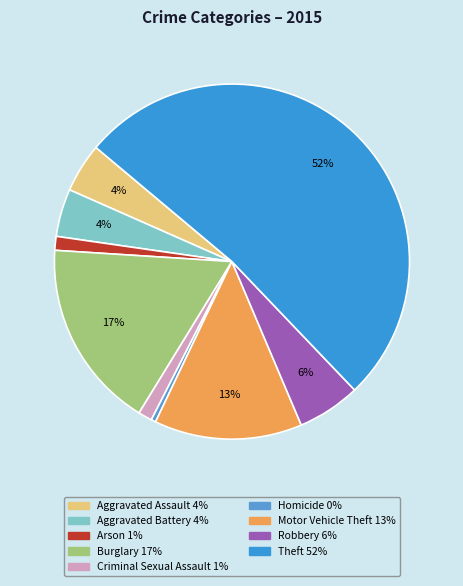

Which has a higher value, Criminal Sexual Assault or Theft?

Theft